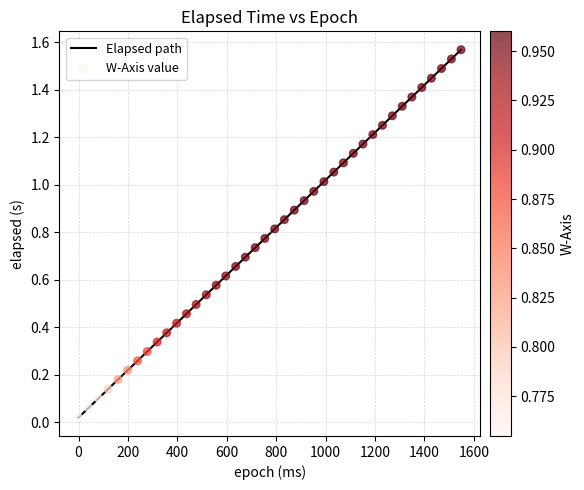

Is this an area chart (filled region under the line)?

No